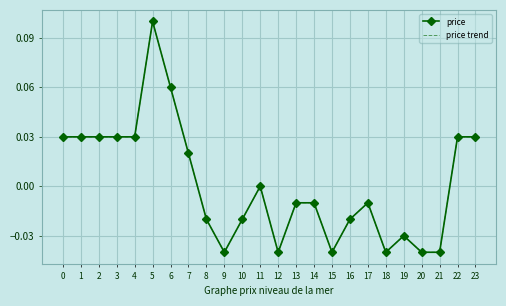

Rank the series by their maximum value, from lowest to highest.

price, price trend